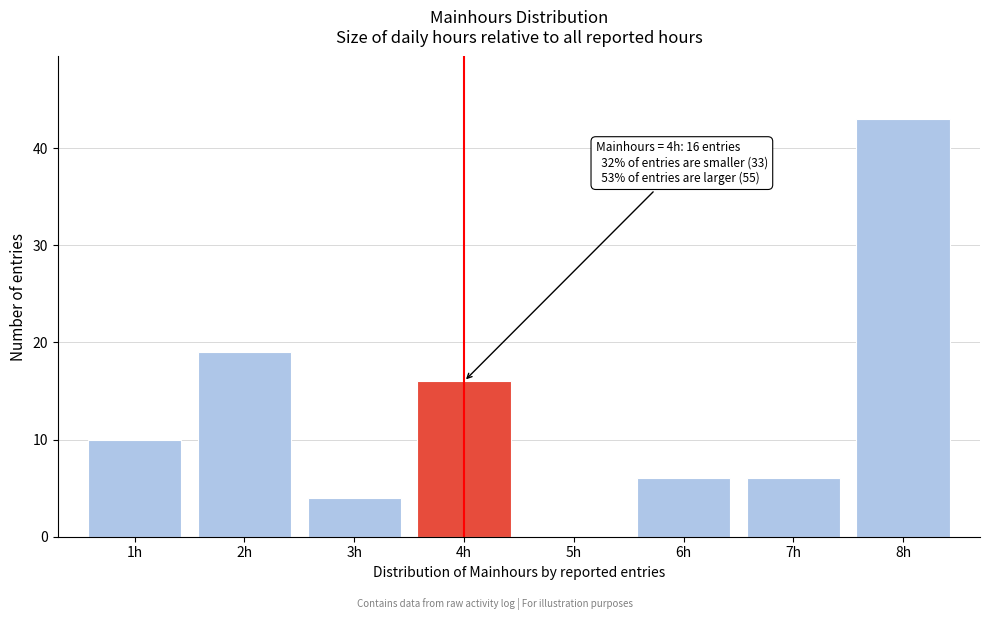

Which range on the x-axis has the tallest bar?

7.5 to 8.5